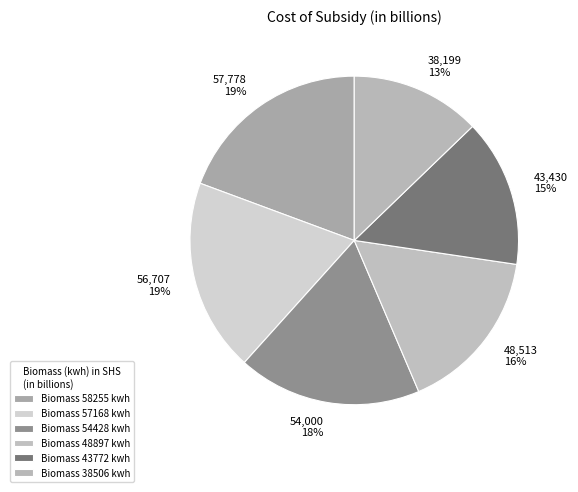

What is the smallest slice in the pie chart?

Biomass 38506 kwh